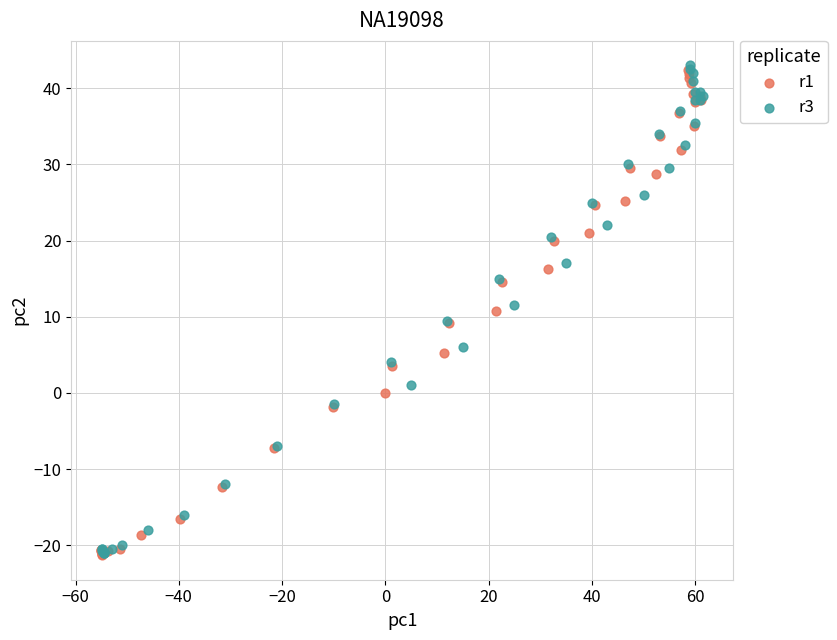

What are all the series names shown in the legend?

r1, r3